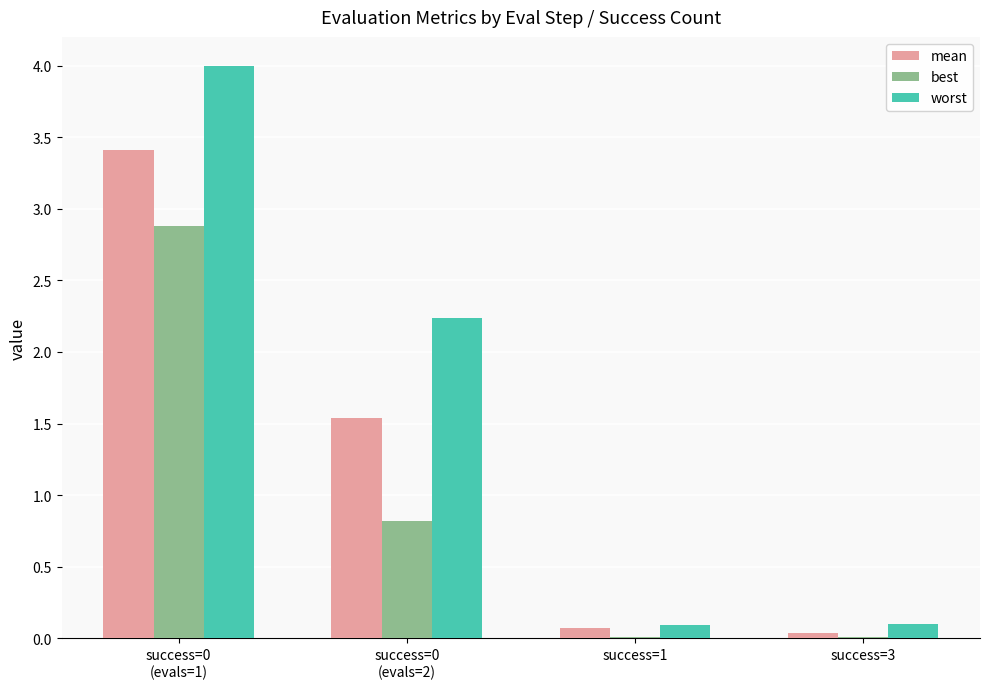

What is the maximum value for worst?

4.0